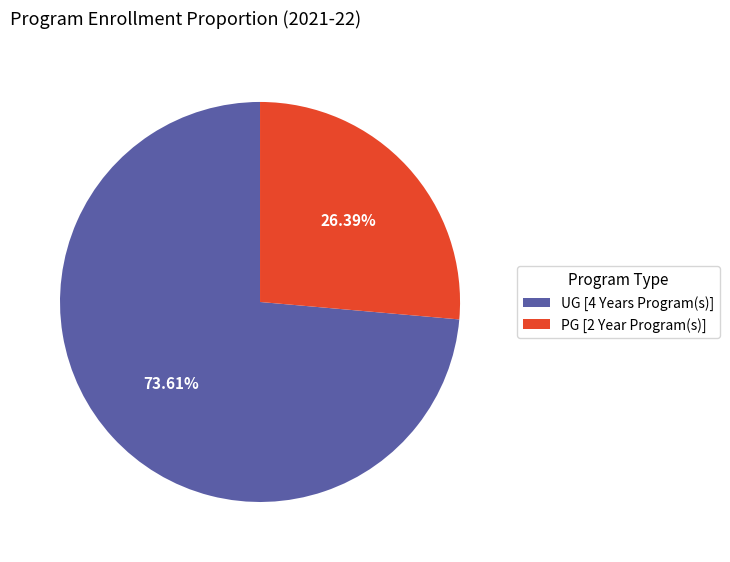

Between UG [4 Years Program(s)] and PG [2 Year Program(s)], which is larger?

UG [4 Years Program(s)]